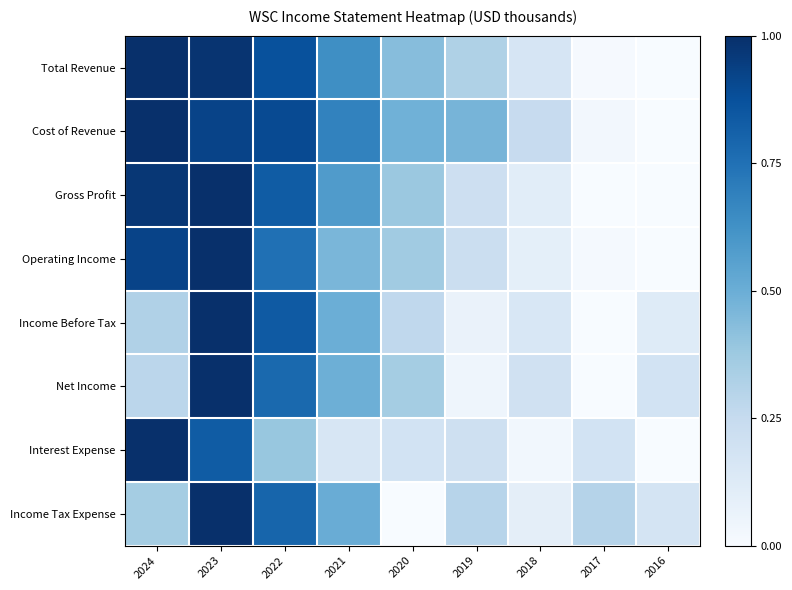

Reading left to right, transcribe all the data shown in this chart.

Total Revenue: 2024=1.0	2023=1.0	2022=0.9	2021=0.6	2020=0.4	2019=0.3	2018=0.2	2017=0.0	2016=0.0
Cost of Revenue: 2024=1.0	2023=0.9	2022=0.9	2021=0.7	2020=0.5	2019=0.5	2018=0.2	2017=0.0	2016=0.0
Gross Profit: 2024=1.0	2023=1.0	2022=0.8	2021=0.6	2020=0.4	2019=0.2	2018=0.1	2017=0.0	2016=0.0
Operating Income: 2024=0.9	2023=1.0	2022=0.8	2021=0.5	2020=0.4	2019=0.2	2018=0.1	2017=0.0	2016=0.0
Income Before Tax: 2024=0.3	2023=1.0	2022=0.8	2021=0.5	2020=0.3	2019=0.1	2018=0.2	2017=0.0	2016=0.1
Net Income: 2024=0.3	2023=1.0	2022=0.8	2021=0.5	2020=0.4	2019=0.0	2018=0.2	2017=0.0	2016=0.2
Interest Expense: 2024=1.0	2023=0.8	2022=0.4	2021=0.2	2020=0.2	2019=0.2	2018=0.0	2017=0.2	2016=0.0
Income Tax Expense: 2024=0.4	2023=1.0	2022=0.8	2021=0.5	2020=0.0	2019=0.3	2018=0.1	2017=0.3	2016=0.2